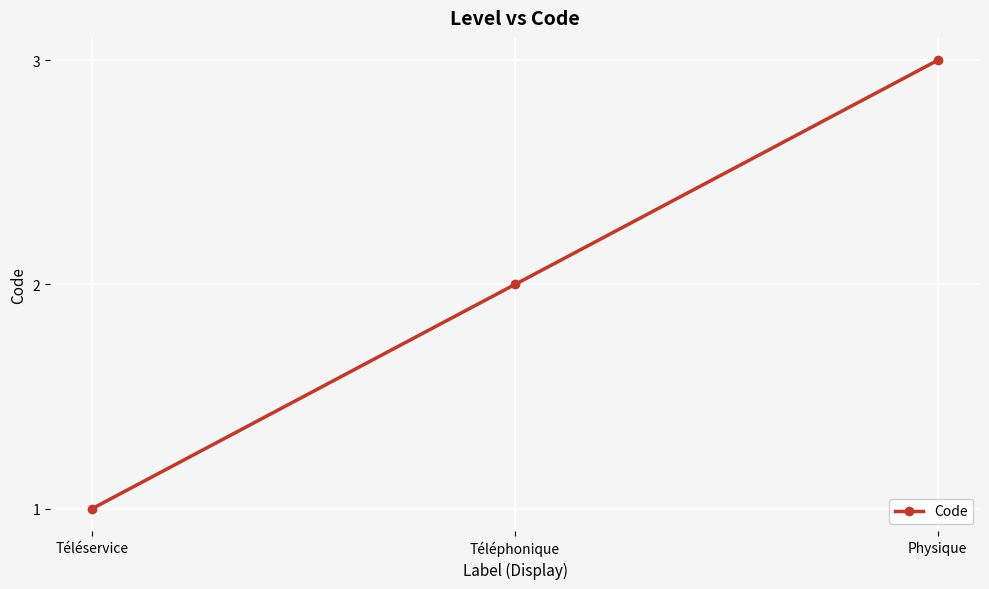

Is this an area chart (filled region under the line)?

No